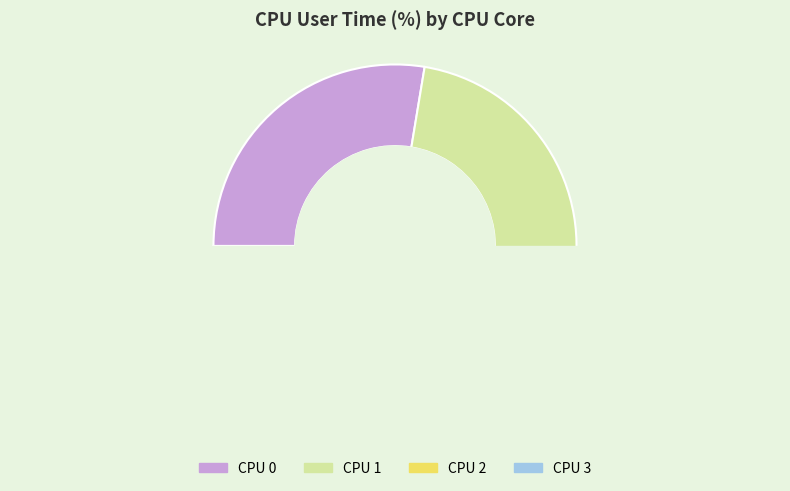

How many slices are in this pie chart?

4